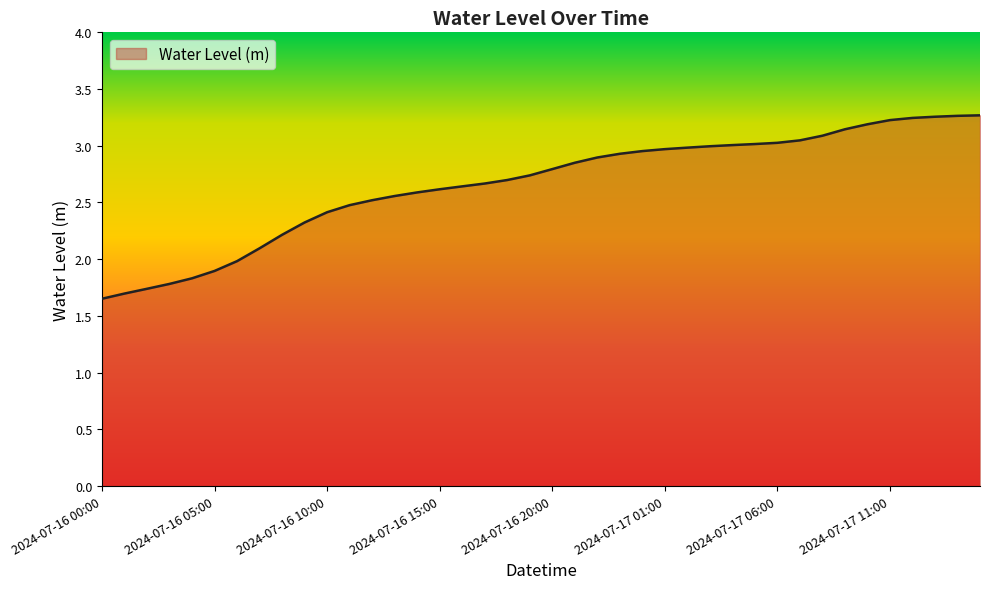

What is the difference between the maximum and minimum values?

1.6